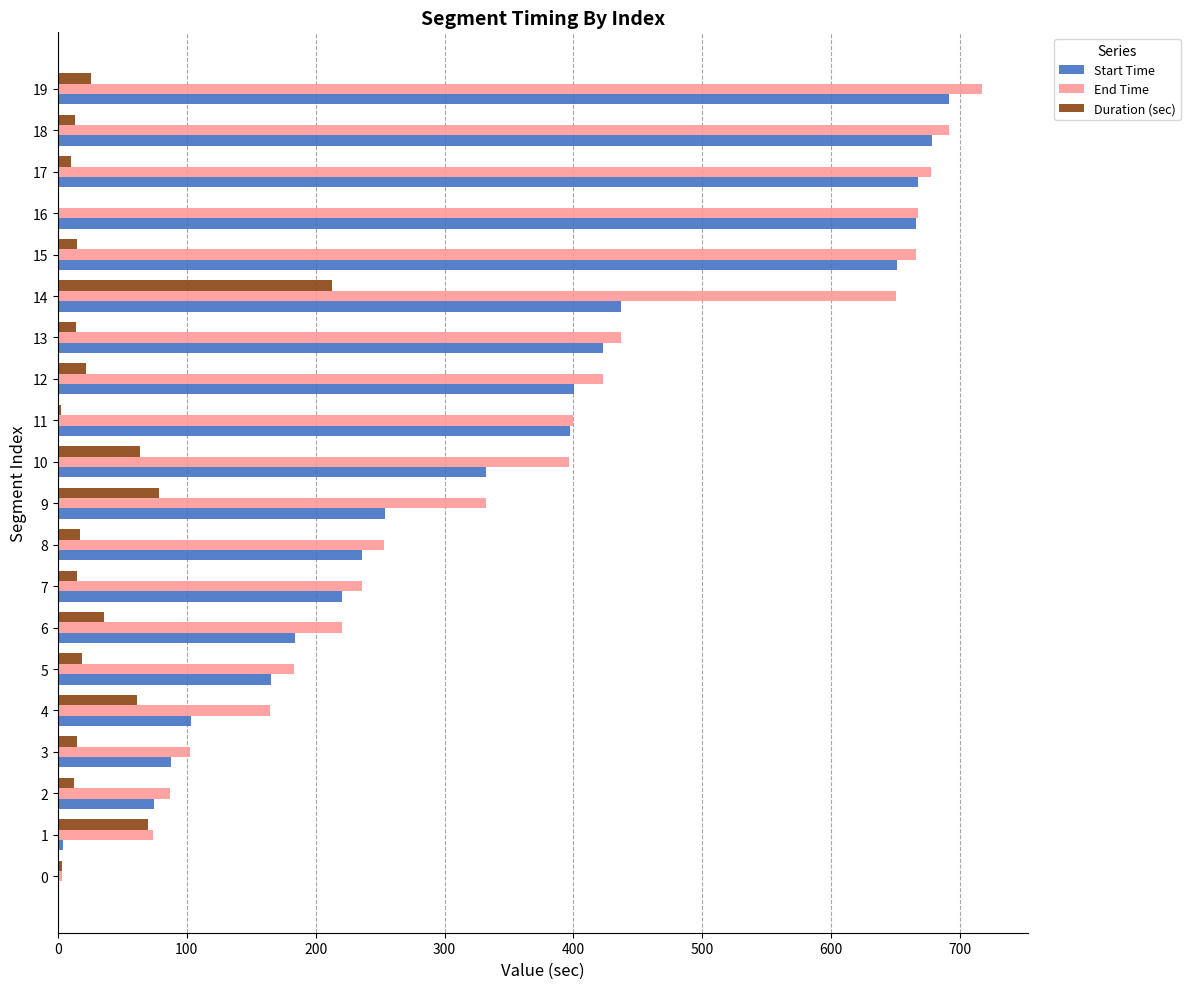

What is the sum of all End Time values?

7380.9